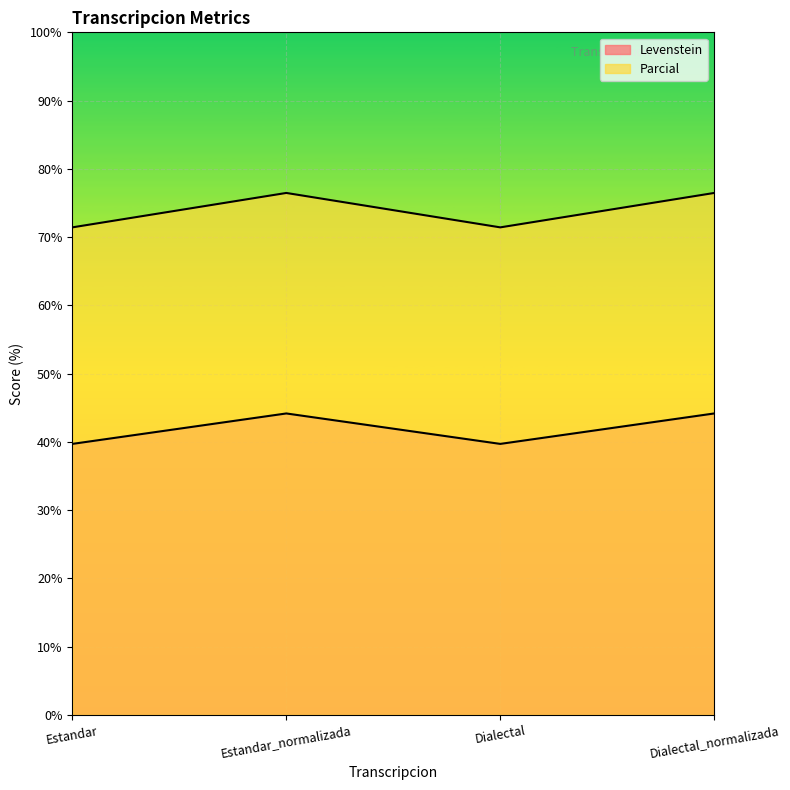

What is the label of the 2nd point from the right?

Dialectal